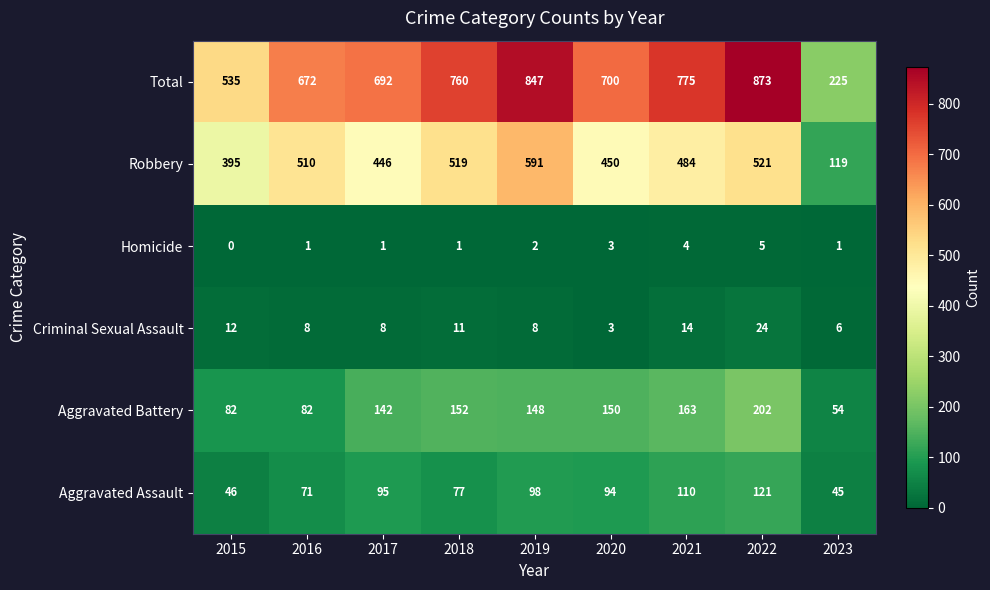

What is the sum of the Aggravated Battery values at 2020 and 2019?

298